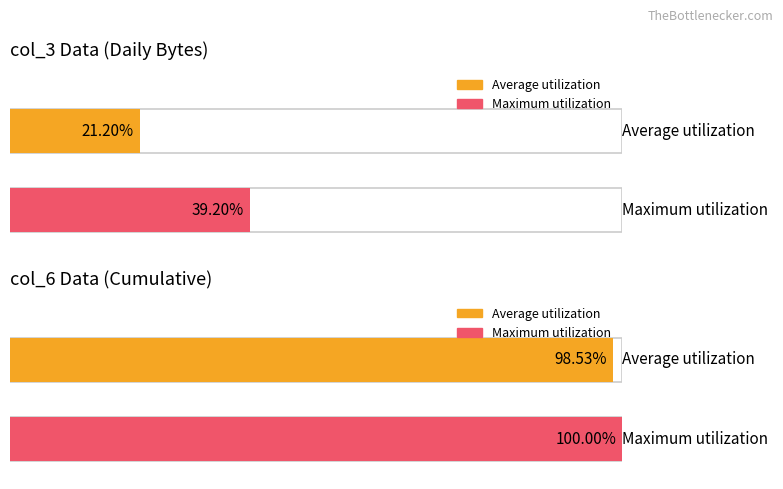

The value of col_7 at 2022-01-09 is 34063. True or false?

False